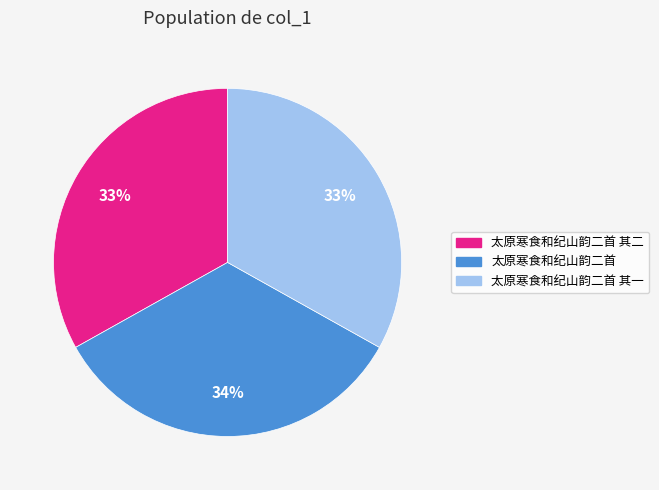

Does any single category account for the majority?

No